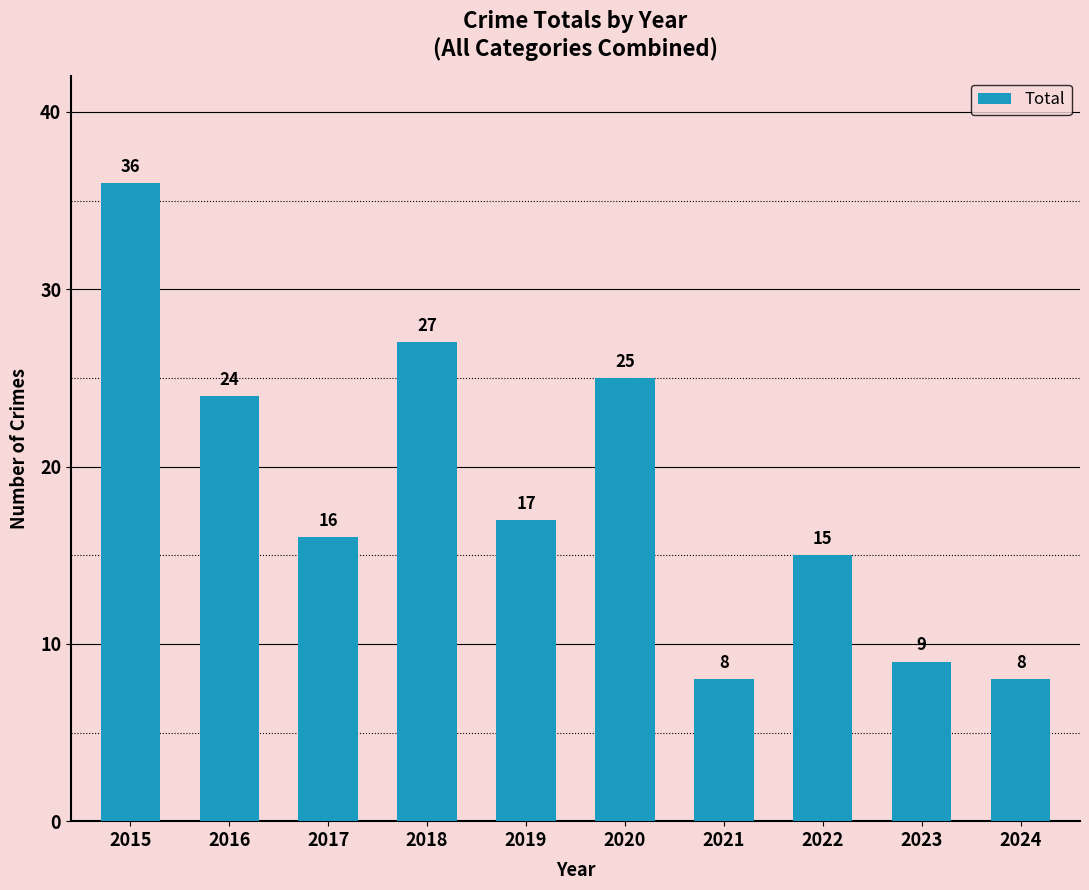

True or false: the data shows 8 at 2024.

True